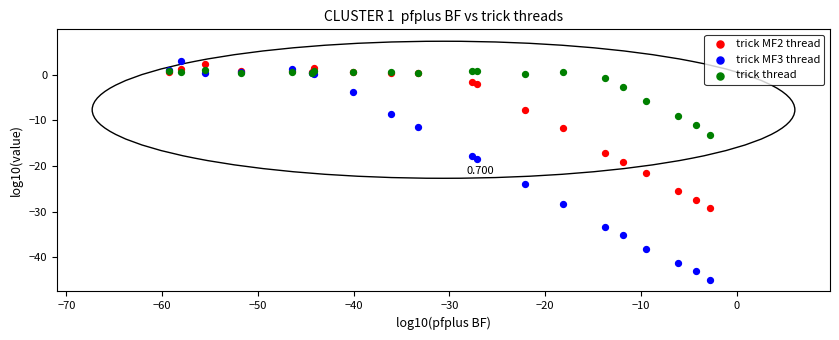

Which series reaches the maximum Y coordinate?

trick MF3 thread